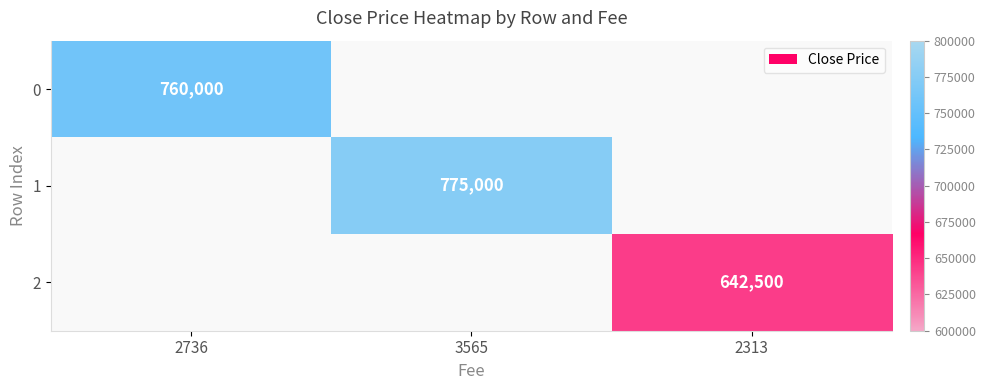

True or false: 1 has a value of 1250083 at 3565.

False